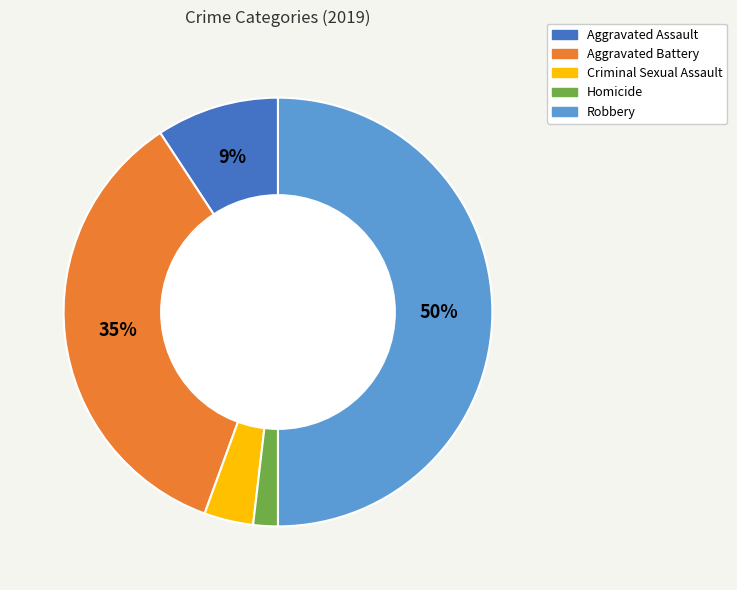

What percentage is the Aggravated Assault slice, to the nearest percent?

9%